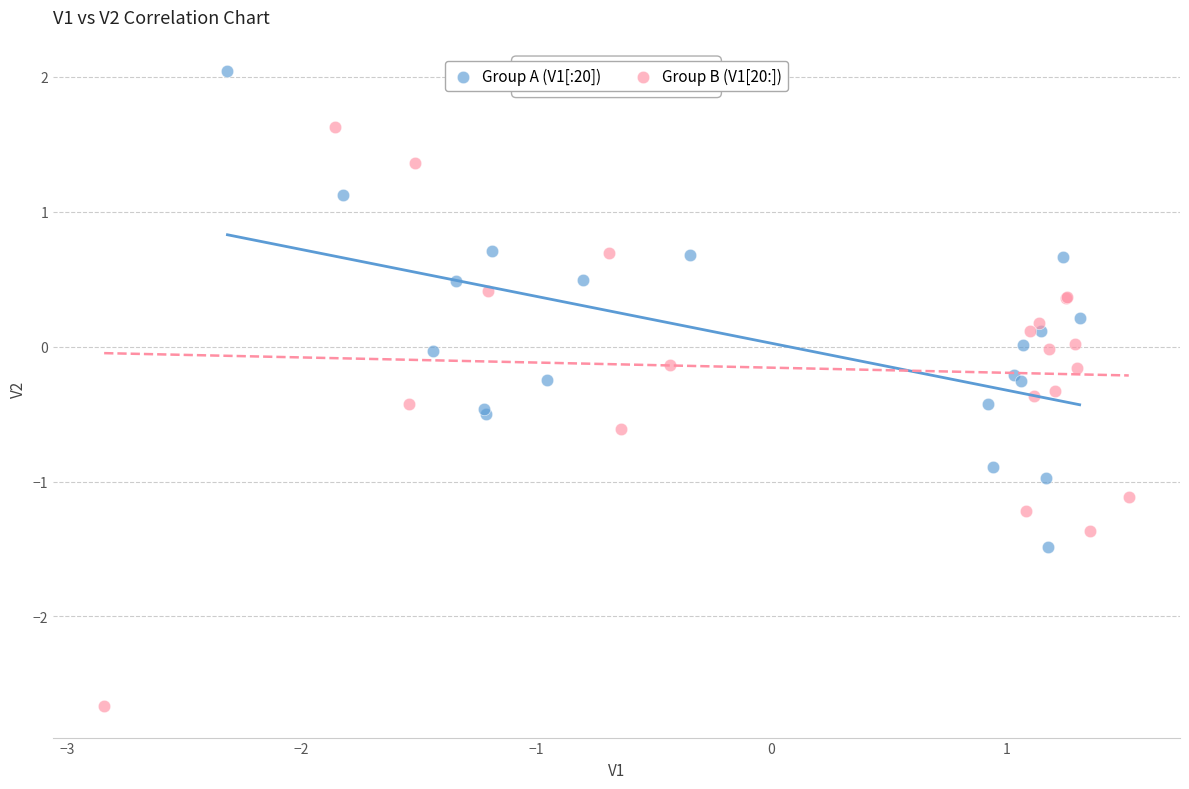

Which series contains the highest Y value?

Group A (V1[:20])